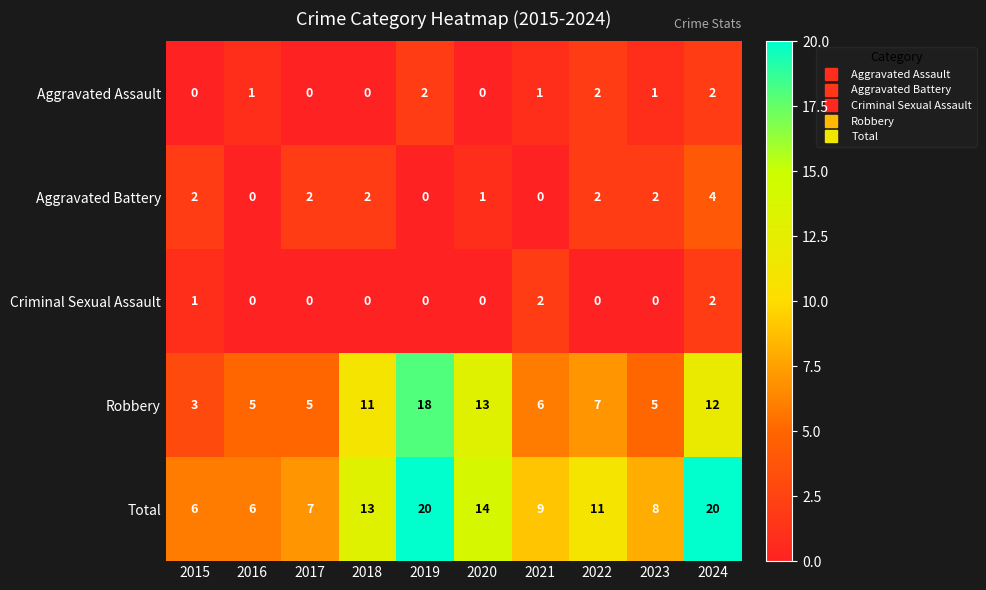

Which series has the widest spread of values?

Robbery